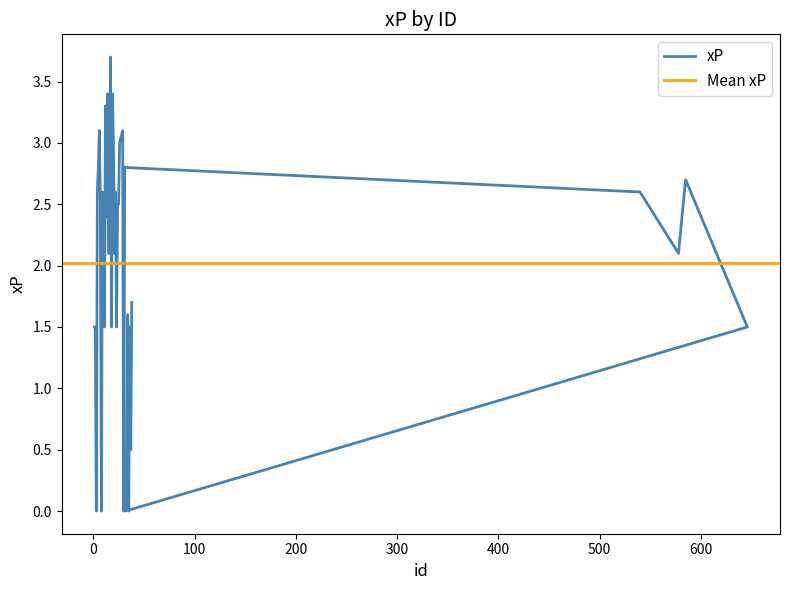

What is the label of the 7th point from the right?

32